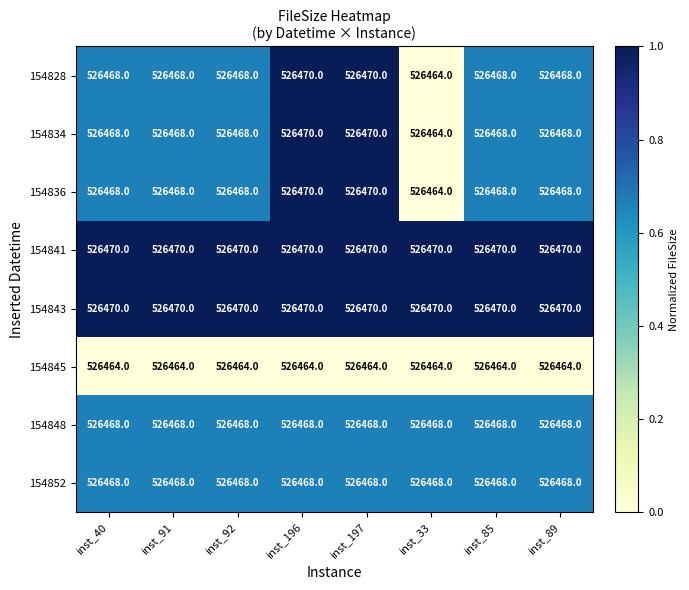

Count the number of categories in the chart.

8